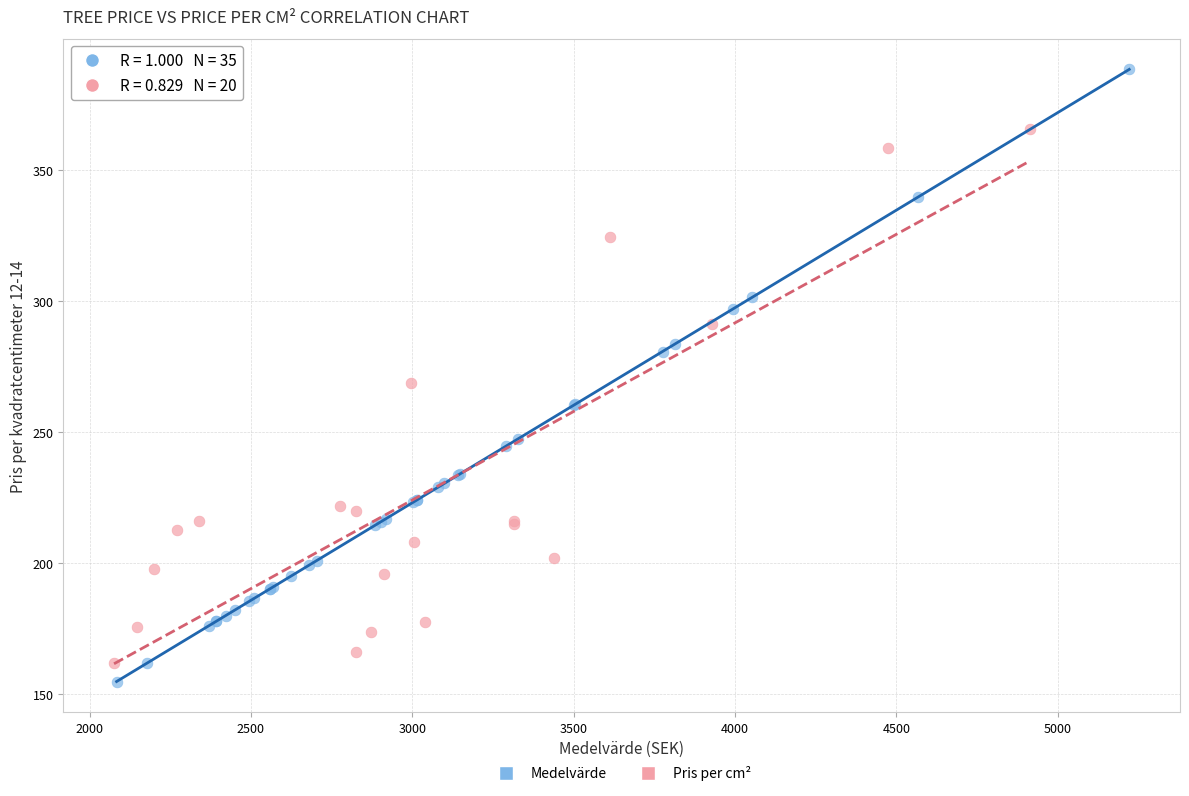

Which series reaches the maximum Y coordinate?

Medelvärde